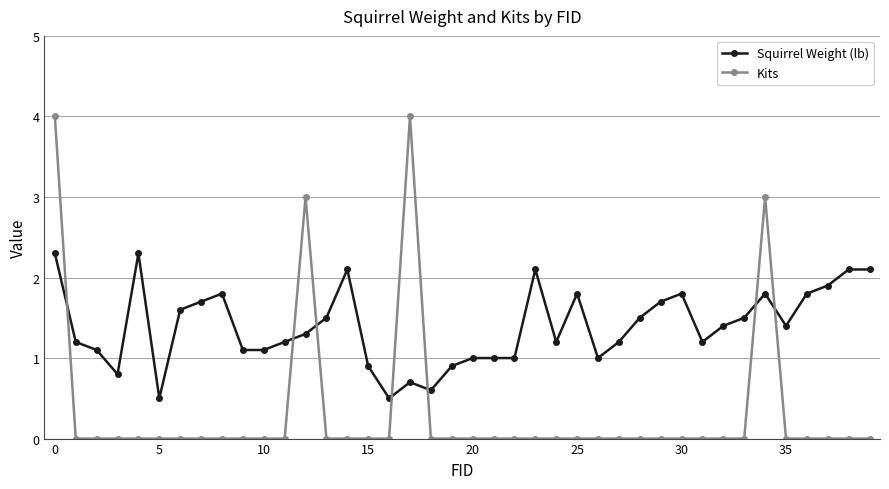

What is the difference between the second highest and second lowest values in the Squirrel Weight (lb) series?

1.8